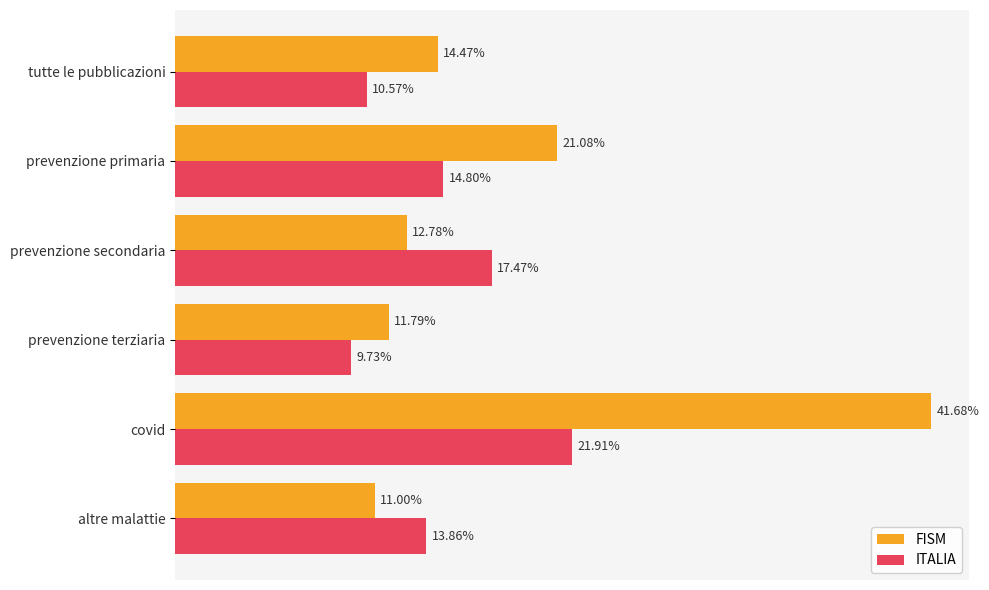

At which label does FISM reach its peak?

covid